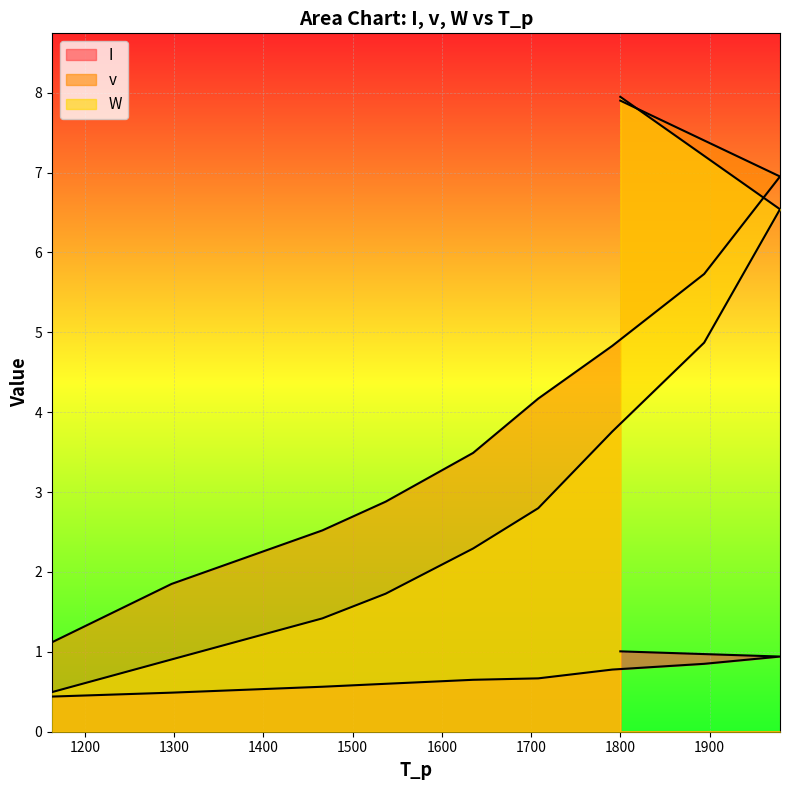

What is the sum of all v values?

41.4